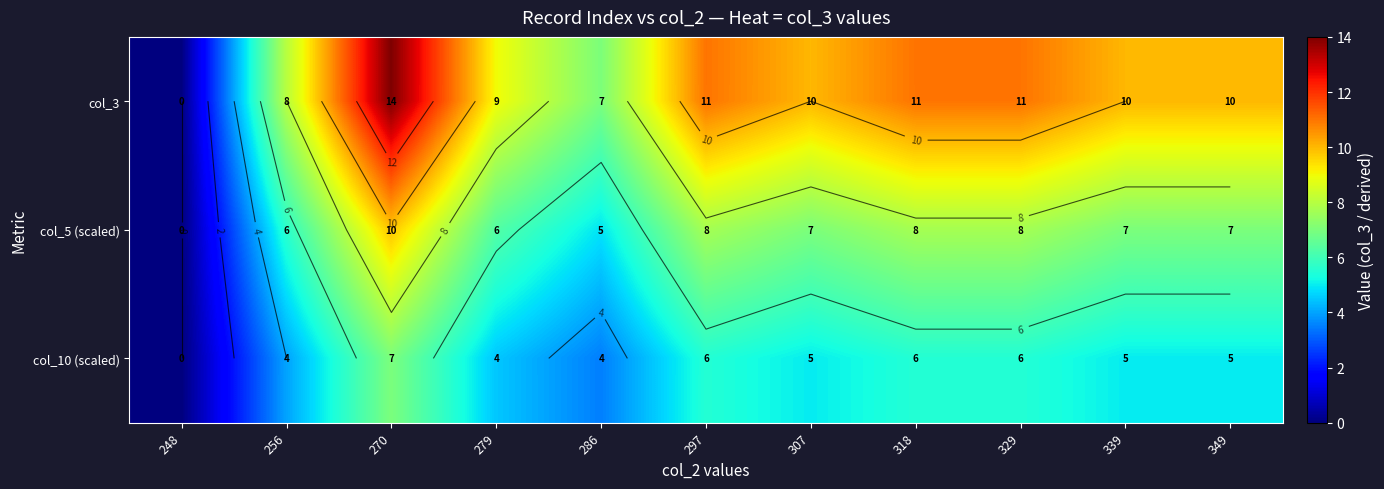

At how many categories does at least one series exceed 0?

10